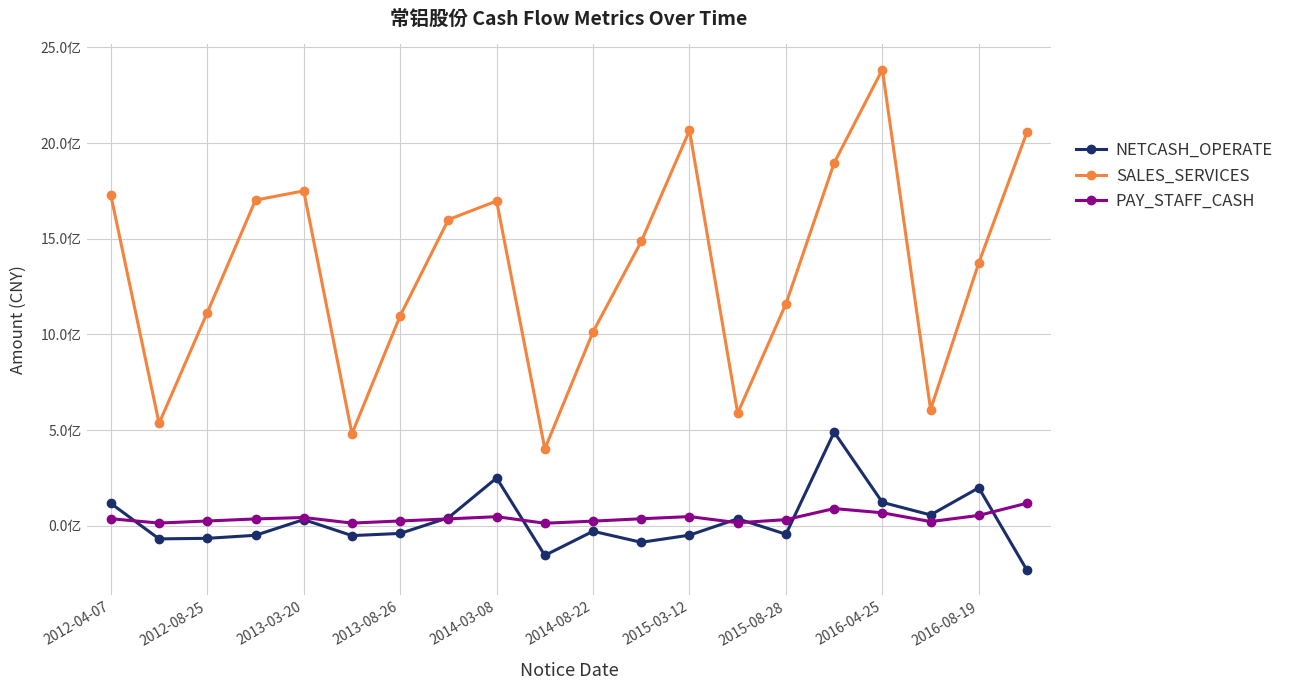

Which series has the largest total across all categories?

SALES_SERVICES